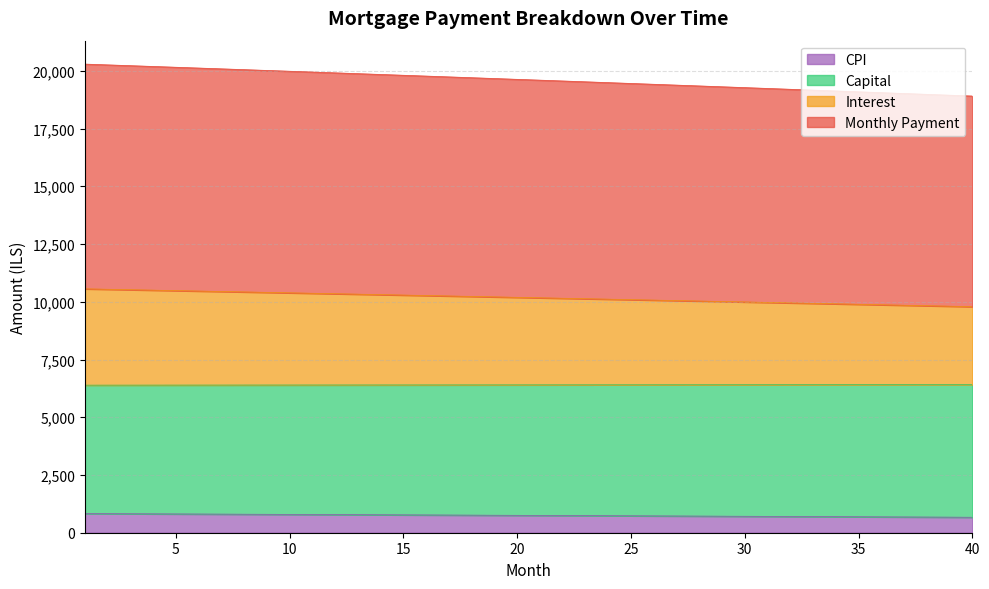

Reading left to right, list all the values displayed in this chart.

opening_balance: 1=829.4	2=825.5	3=821.5	4=817.5	5=813.6	6=809.6	7=805.6	8=801.6	9=797.6	10=793.6	11=789.6	12=785.6	13=781.6	14=777.5	15=773.5	16=769.5	17=765.4	18=761.3	19=757.3	20=753.2	21=749.1	22=745.0	23=740.9	24=736.8	25=732.7	26=728.6	27=724.4	28=720.3	29=716.2	30=712.0	31=707.9	32=703.7	33=699.5	34=695.3	35=691.2	36=687.0	37=682.8	38=678.5	39=674.3	40=670.1
interest: 1=10559.7	2=10540.7	3=10521.6	4=10502.5	5=10483.4	6=10464.2	7=10445.0	8=10425.7	9=10406.4	10=10387.1	11=10367.7	12=10348.3	13=10328.8	14=10309.3	15=10289.8	16=10270.2	17=10250.6	18=10231.0	19=10211.3	20=10191.5	21=10171.8	22=10151.9	23=10132.1	24=10112.2	25=10092.2	26=10072.3	27=10052.3	28=10032.2	29=10012.1	30=9992.0	31=9971.8	32=9951.6	33=9931.3	34=9911.0	35=9890.7	36=9870.3	37=9849.9	38=9829.4	39=9808.9	40=9788.4
capital: 1=20290.0	2=20256.0	3=20221.8	4=20187.5	5=20153.2	6=20118.8	7=20084.4	8=20049.8	9=20015.2	10=19980.6	11=19945.8	12=19911.0	13=19876.1	14=19841.2	15=19806.1	16=19771.0	17=19735.8	18=19700.6	19=19665.3	20=19629.9	21=19594.4	22=19558.9	23=19523.2	24=19487.6	25=19451.8	26=19416.0	27=19380.1	28=19344.1	29=19308.1	30=19271.9	31=19235.7	32=19199.4	33=19163.1	34=19126.7	35=19090.2	36=19053.6	37=19017.0	38=18980.3	39=18943.5	40=18906.6
month_payment: 1=6389.6	2=6390.3	3=6390.9	4=6391.6	5=6392.3	6=6393.0	7=6393.6	8=6394.3	9=6395.0	10=6395.6	11=6396.3	12=6397.0	13=6397.6	14=6398.2	15=6398.9	16=6399.5	17=6400.2	18=6400.8	19=6401.4	20=6402.1	21=6402.7	22=6403.3	23=6403.9	24=6404.5	25=6405.1	26=6405.8	27=6406.4	28=6407.0	29=6407.6	30=6408.2	31=6408.7	32=6409.3	33=6409.9	34=6410.5	35=6411.1	36=6411.6	37=6412.2	38=6412.8	39=6413.3	40=6413.9